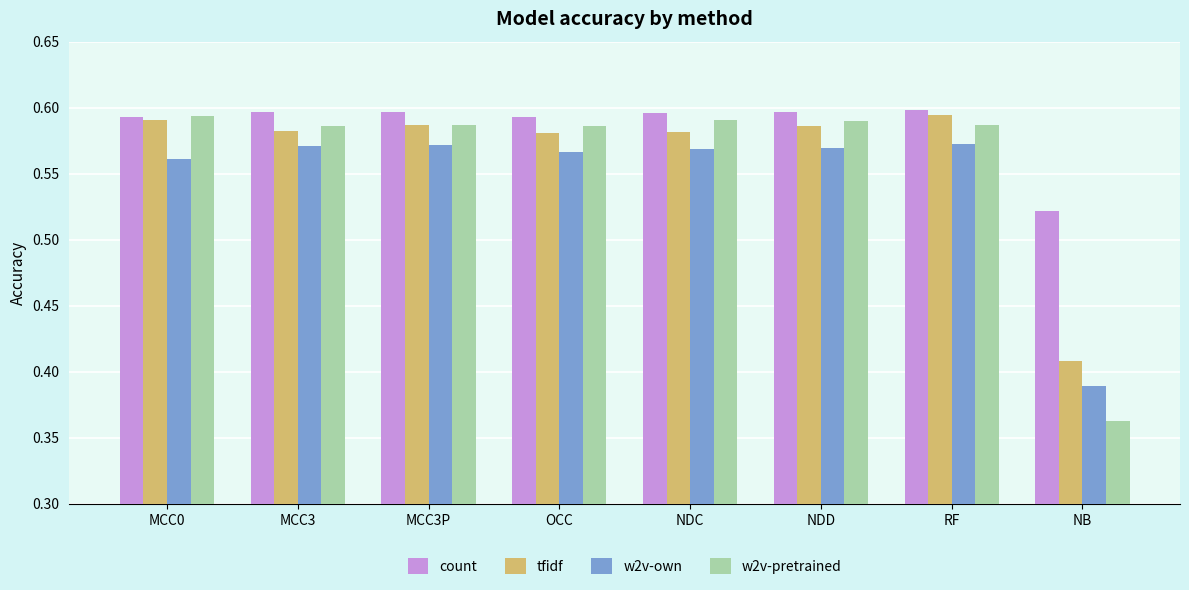

What is the sum of the tfidf values at NB and MCC3?

1.0